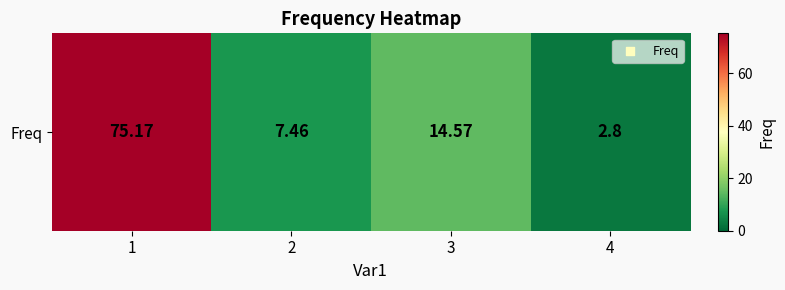

How many values are below 14?

2